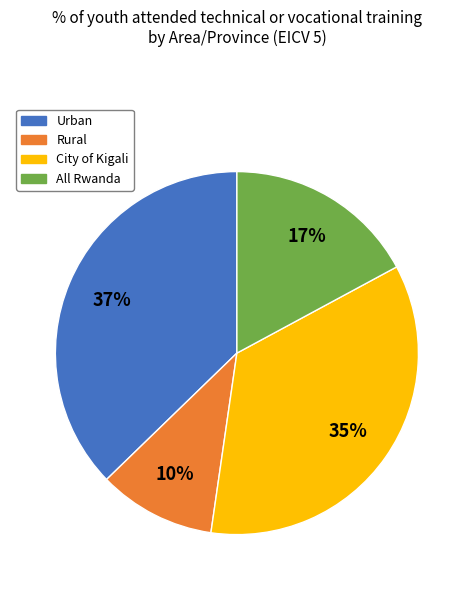

Rank the categories by value from lowest to highest.

Rural, All Rwanda, City of Kigali, Urban